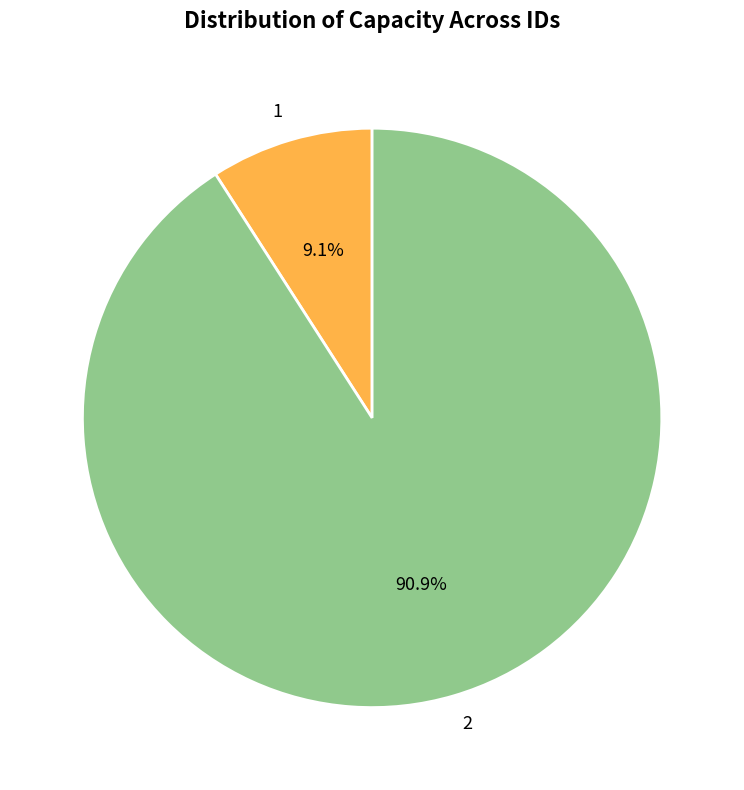

Does any single category account for the majority?

Yes